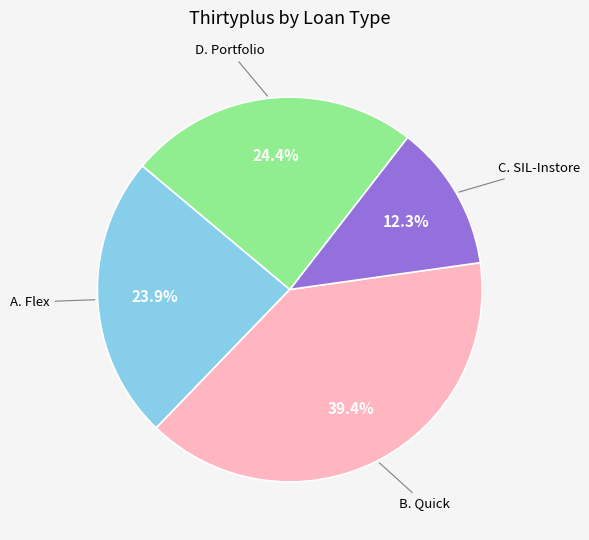

Does any single category account for the majority?

No